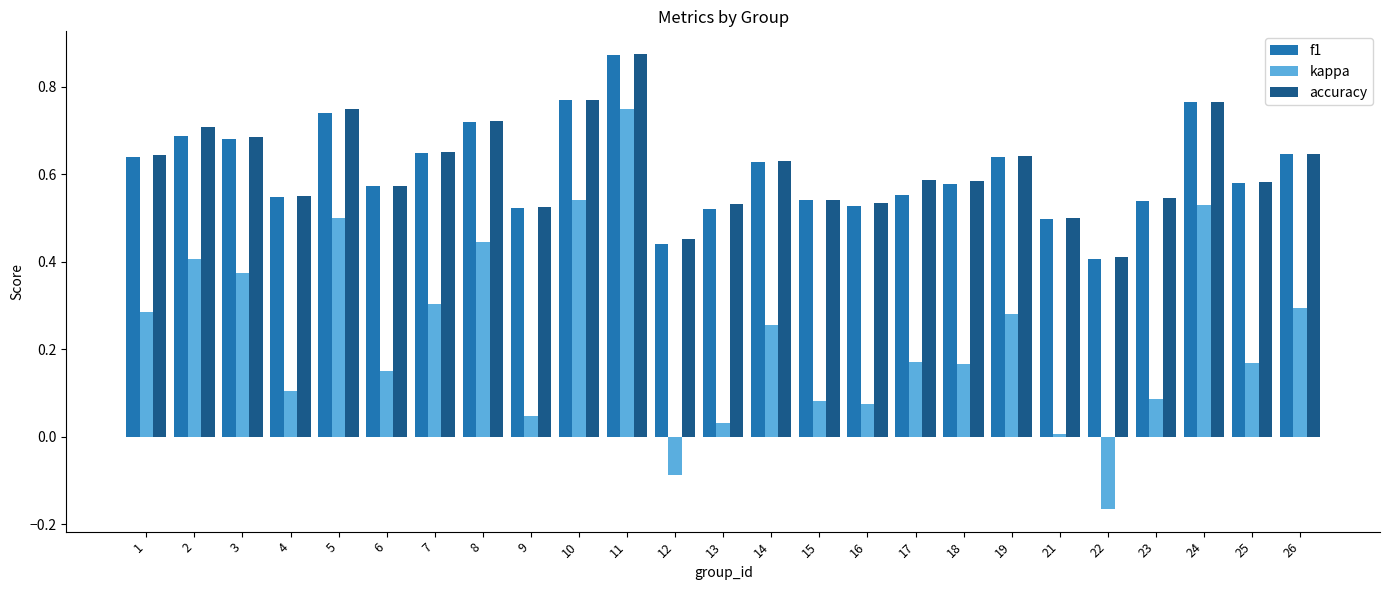

At how many categories does at least one series exceed 0?

25